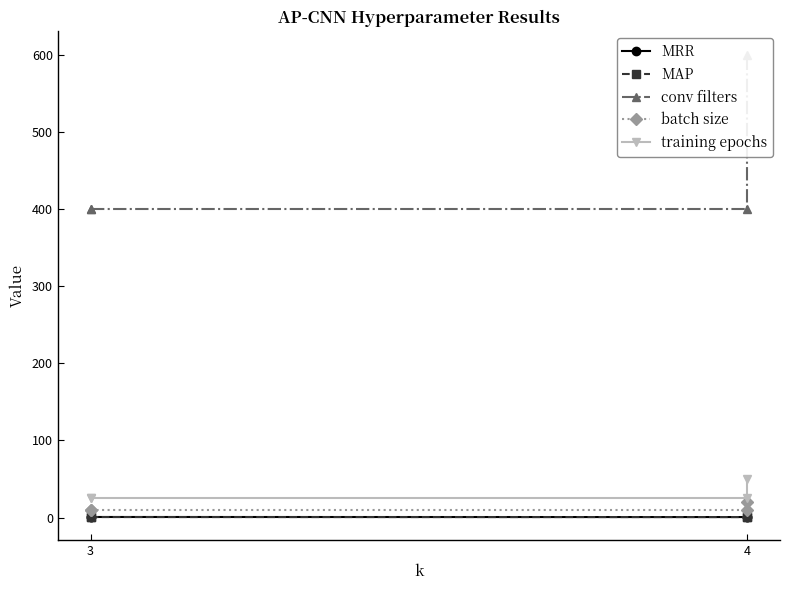

Which series has the largest total across all categories?

conv filters